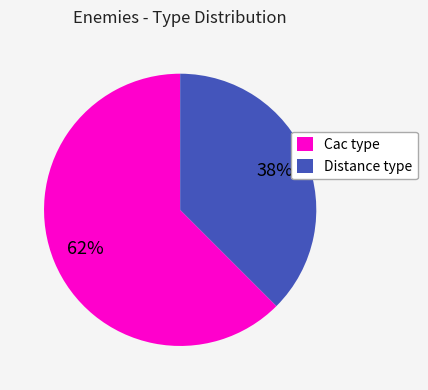

Rank the categories by value from highest to lowest.

Cac type, Distance type